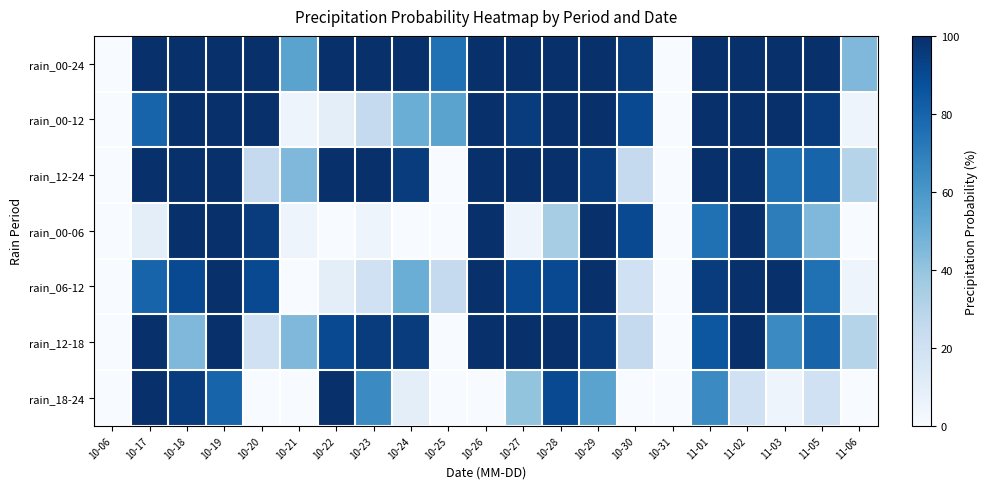

Reading left to right, what are all the values shown in this chart?

rain_00-24: 10-06=0	10-17=100	10-18=100	10-19=100	10-20=100	10-21=55	10-22=100	10-23=100	10-24=100	10-25=75	10-26=100	10-27=100	10-28=100	10-29=100	10-30=95	10-31=0	11-01=100	11-02=100	11-03=100	11-05=100	11-06=45
rain_00-12: 10-06=0	10-17=80	10-18=100	10-19=100	10-20=100	10-21=5	10-22=10	10-23=25	10-24=50	10-25=55	10-26=100	10-27=95	10-28=100	10-29=100	10-30=90	10-31=0	11-01=100	11-02=100	11-03=100	11-05=95	11-06=5
rain_12-24: 10-06=0	10-17=100	10-18=100	10-19=100	10-20=25	10-21=45	10-22=100	10-23=100	10-24=95	10-25=0	10-26=100	10-27=100	10-28=100	10-29=95	10-30=25	10-31=0	11-01=100	11-02=100	11-03=75	11-05=80	11-06=30
rain_00-06: 10-06=0	10-17=10	10-18=100	10-19=100	10-20=95	10-21=5	10-22=0	10-23=5	10-24=0	10-25=0	10-26=100	10-27=5	10-28=35	10-29=100	10-30=90	10-31=0	11-01=75	11-02=100	11-03=70	11-05=45	11-06=0
rain_06-12: 10-06=0	10-17=80	10-18=90	10-19=100	10-20=90	10-21=0	10-22=10	10-23=20	10-24=50	10-25=25	10-26=100	10-27=90	10-28=90	10-29=100	10-30=20	10-31=0	11-01=95	11-02=100	11-03=100	11-05=75	11-06=5
rain_12-18: 10-06=0	10-17=100	10-18=45	10-19=100	10-20=20	10-21=45	10-22=90	10-23=95	10-24=95	10-25=0	10-26=100	10-27=100	10-28=100	10-29=95	10-30=25	10-31=0	11-01=85	11-02=100	11-03=65	11-05=80	11-06=30
rain_18-24: 10-06=0	10-17=100	10-18=95	10-19=80	10-20=0	10-21=0	10-22=100	10-23=65	10-24=10	10-25=0	10-26=0	10-27=40	10-28=90	10-29=55	10-30=0	10-31=0	11-01=65	11-02=20	11-03=5	11-05=20	11-06=0